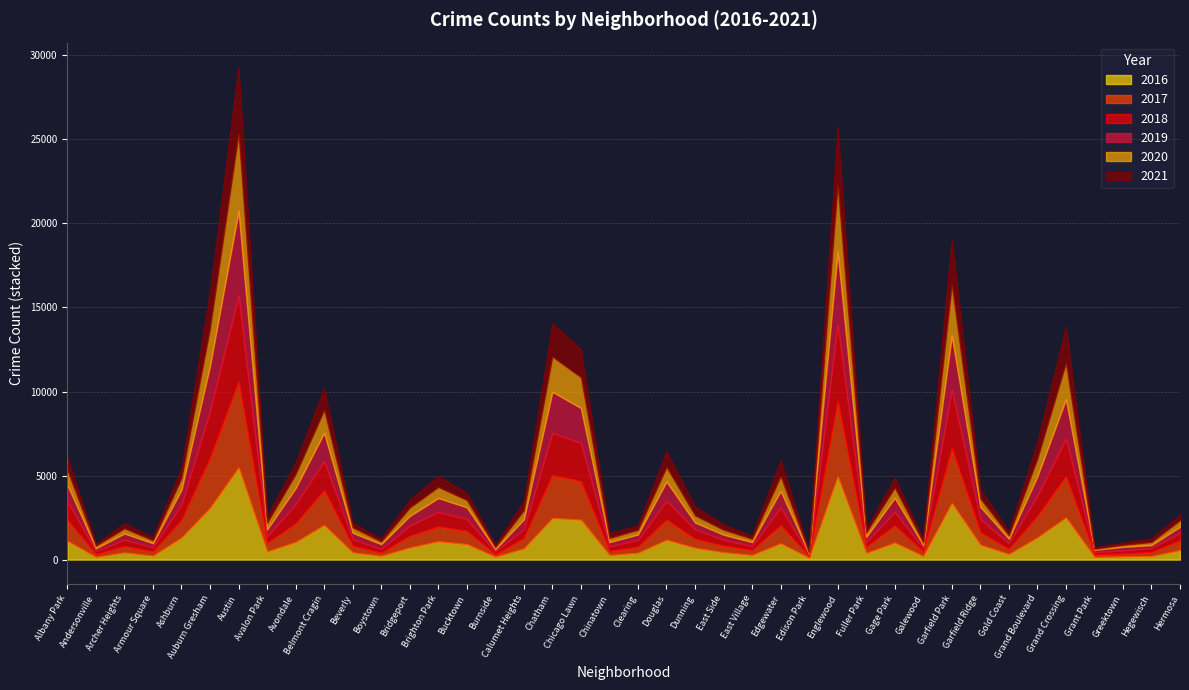

Reading right to left, transcribe all the data shown in this chart.

2017: 588	246	176	154	2456	1281	311	743	3257	265	1019	365	4472	87	1082	296	397	531	1200	360	253	2288	2566	620	145	795	878	697	188	404	2066	1107	509	5095	2973	1053	251	391	171	1252
2019: 365	171	220	138	2328	1153	261	728	3226	189	825	308	4310	77	972	248	298	407	1140	322	253	2076	2441	561	142	694	828	568	287	385	1687	957	405	5008	2701	872	249	368	166	968
2021: 350	217	140	104	2160	1015	233	565	2688	170	613	200	3518	62	970	180	325	530	943	274	293	1675	1973	559	130	435	664	474	173	264	1312	692	395	3970	2237	629	193	303	123	767
2020: 382	181	107	60	2158	1052	198	493	3018	154	612	259	3952	75	873	191	290	419	857	276	239	1834	2084	538	126	431	654	493	153	315	1358	826	400	4578	2213	686	169	303	147	870
2018: 442	240	185	141	2250	1205	342	790	3485	201	816	289	4607	75	1063	230	354	571	1131	409	273	2281	2513	554	160	704	869	616	224	386	1736	1142	401	5163	2787	924	248	374	183	1117
2016: 559	204	180	146	2500	1313	323	876	3361	205	1008	389	4939	103	965	267	432	696	1173	401	262	2372	2468	653	164	917	1086	713	219	421	2053	1046	475	5481	3071	1308	227	419	151	1110